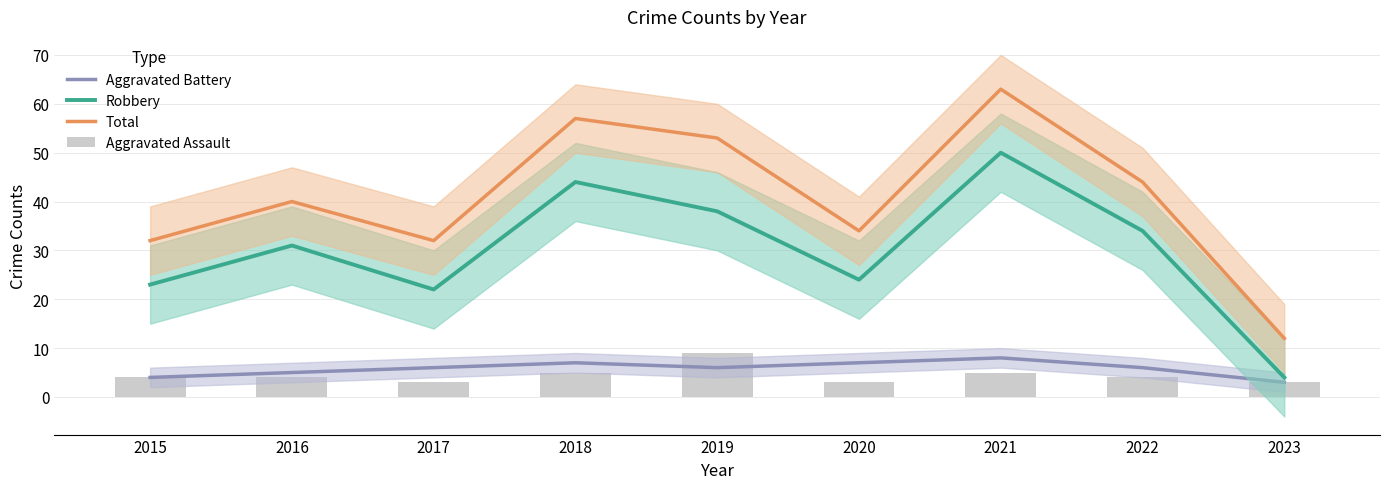

What is the maximum value for Aggravated Battery?

8